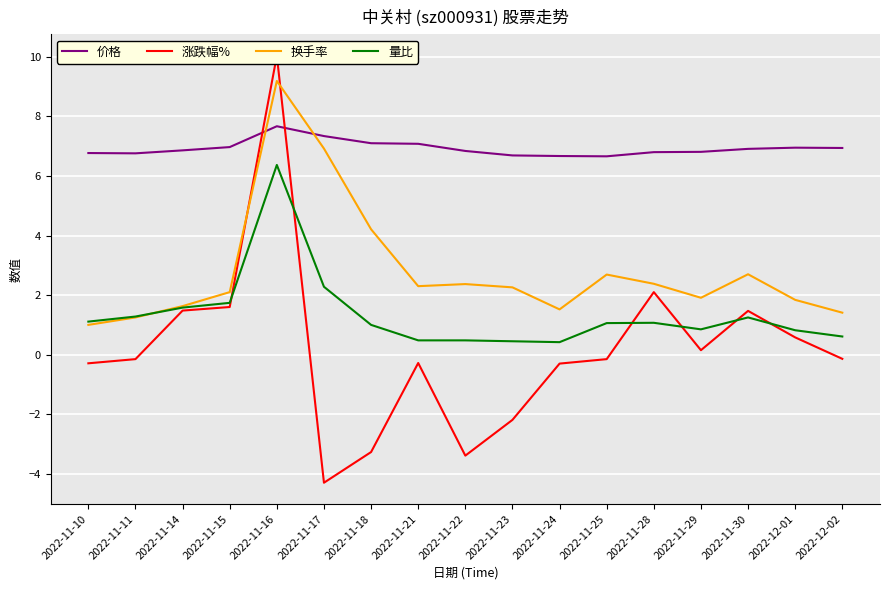

What is the minimum value shown in the chart?

-4.3